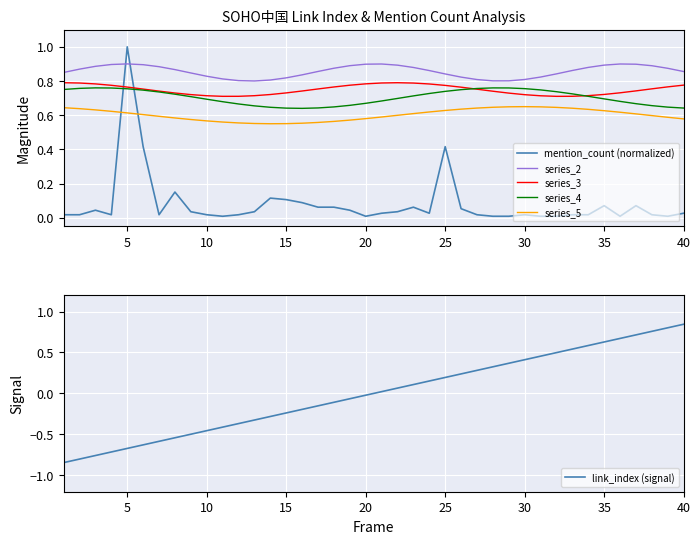

True or false: series_4 and series_5 intersect in this chart.

False